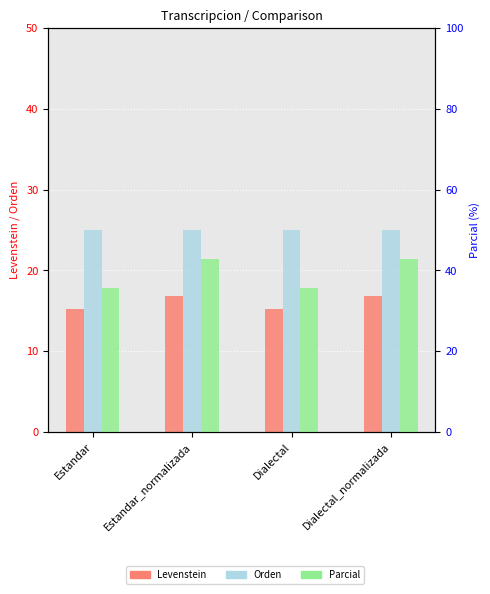

How many groups of bars are there?

4